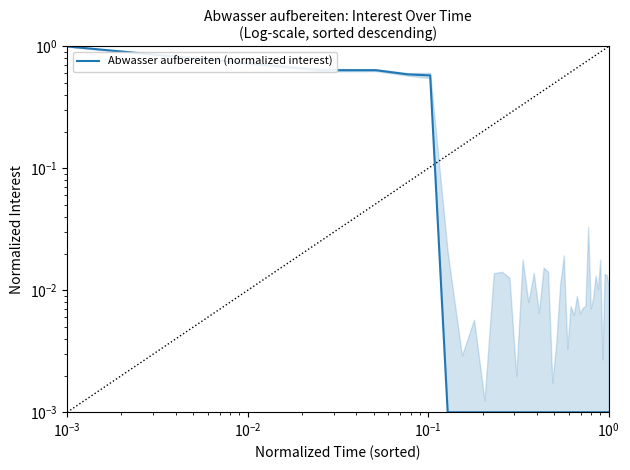

What is the average value?

0.1